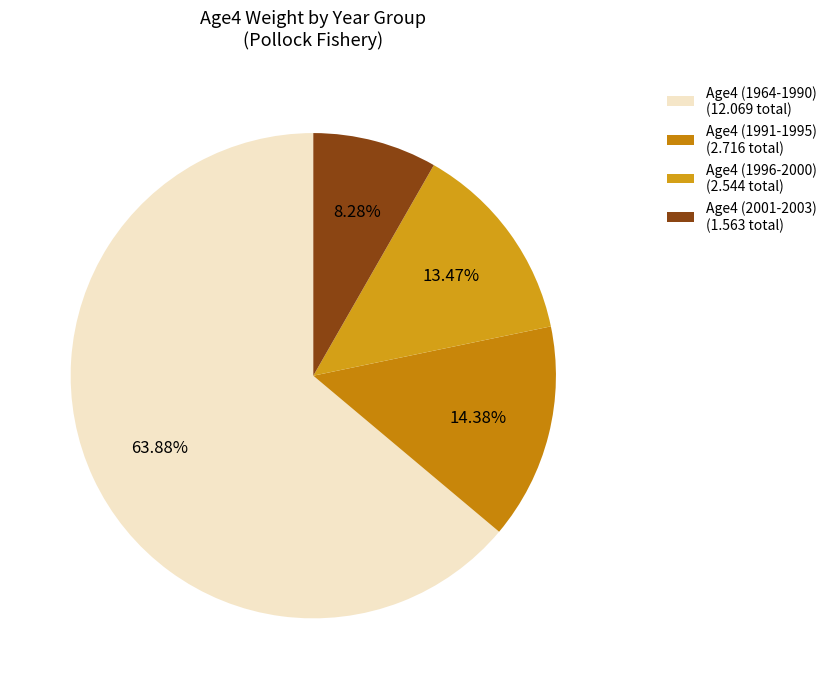

What is the largest slice in the pie chart?

Age4 (1964-1990) (12.069 total)